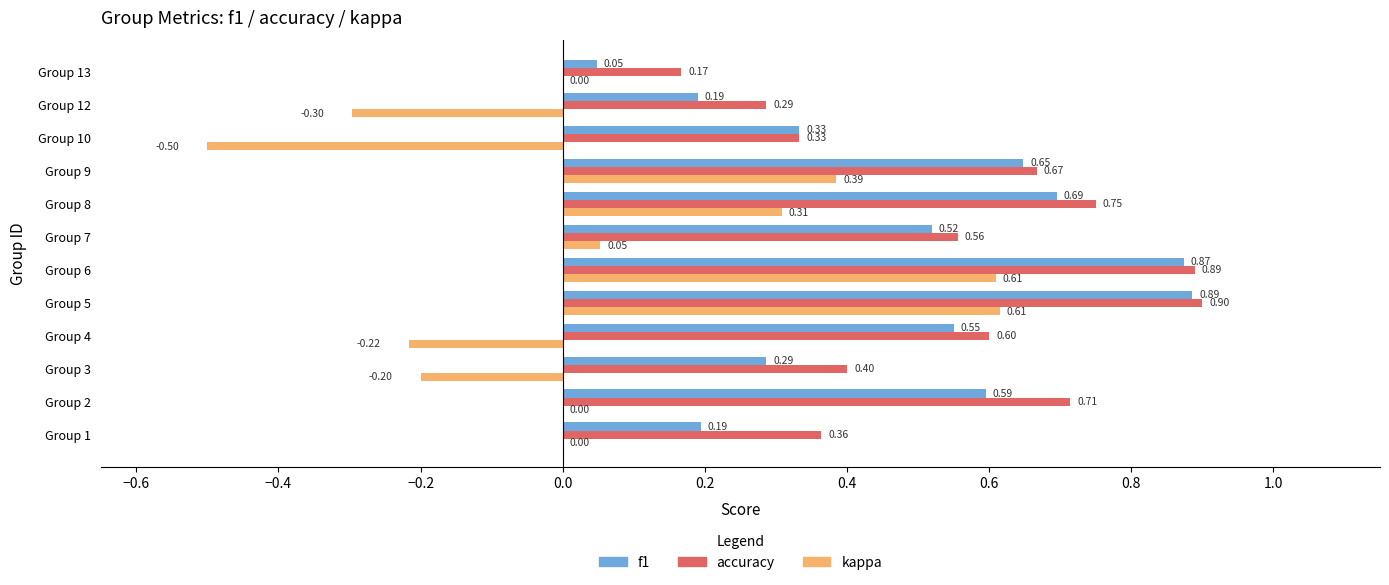

What is the sum of all accuracy values?

6.6